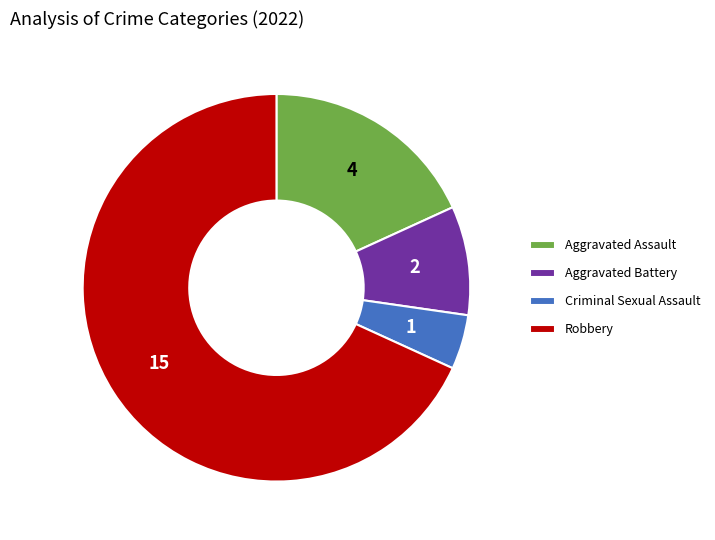

True or false: Aggravated Assault accounts for 27% of the total.

False